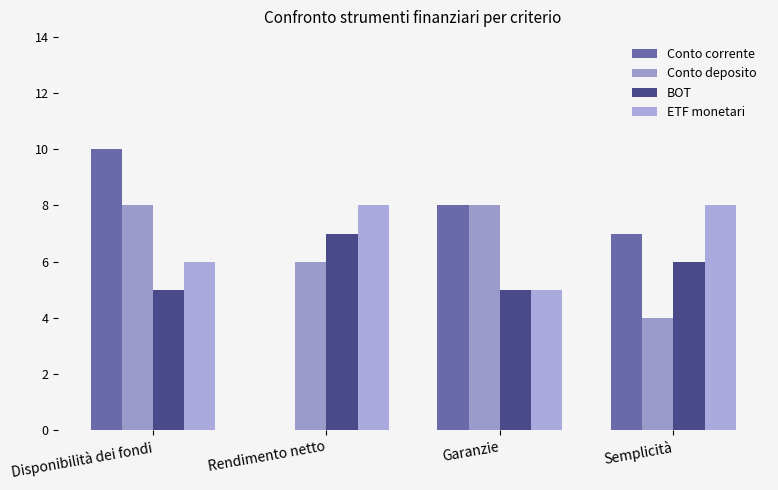

What is the difference between the second highest and second lowest values in the Conto corrente series?

1